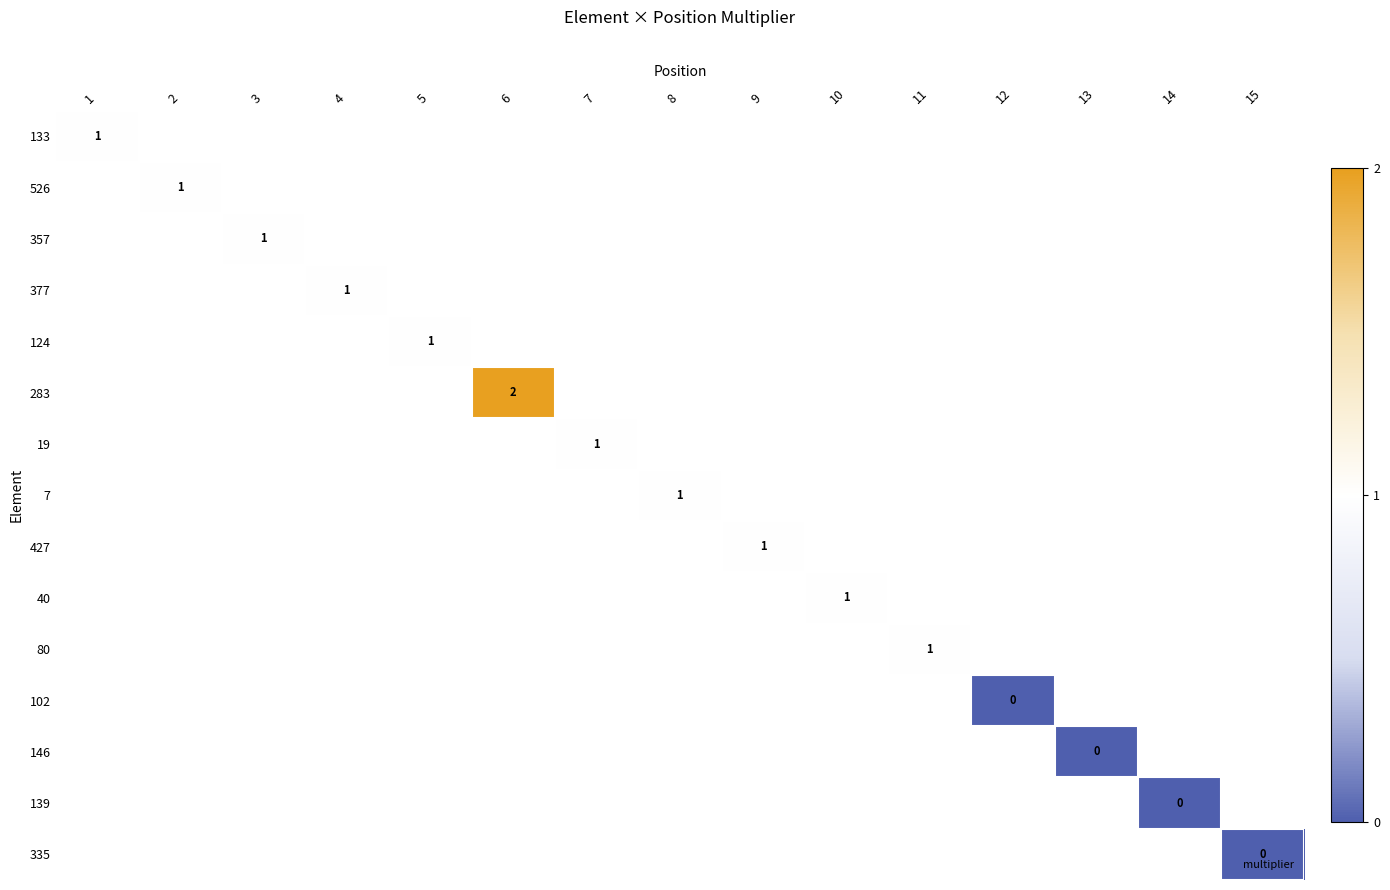

Is the value of 146 at 13 greater than the value of 427 at 9?

No